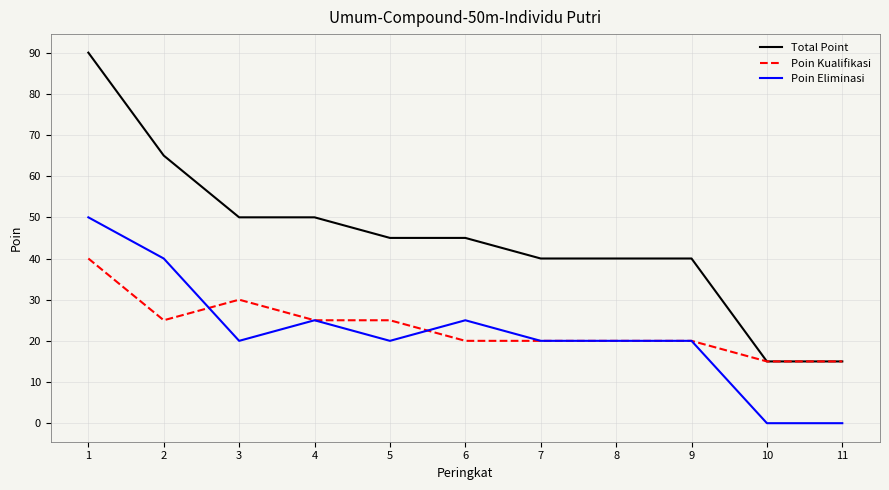

Where is the first local minimum for Poin Eliminasi?

3